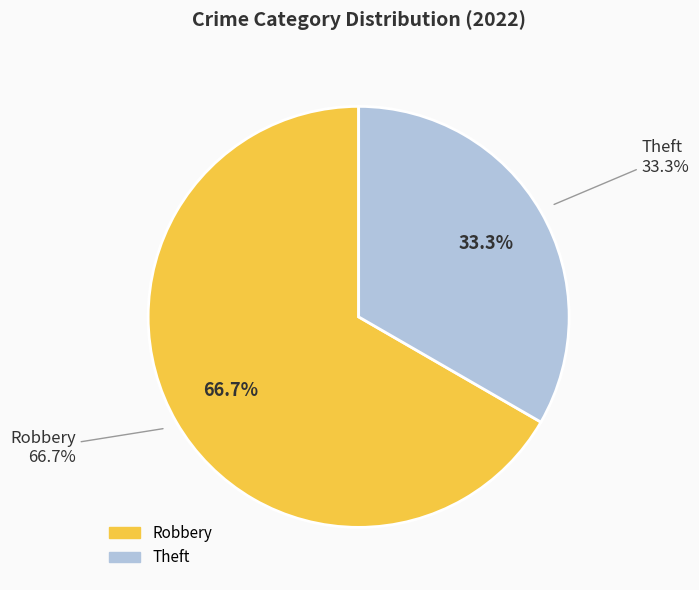

Which category has the smallest portion of the pie?

Theft